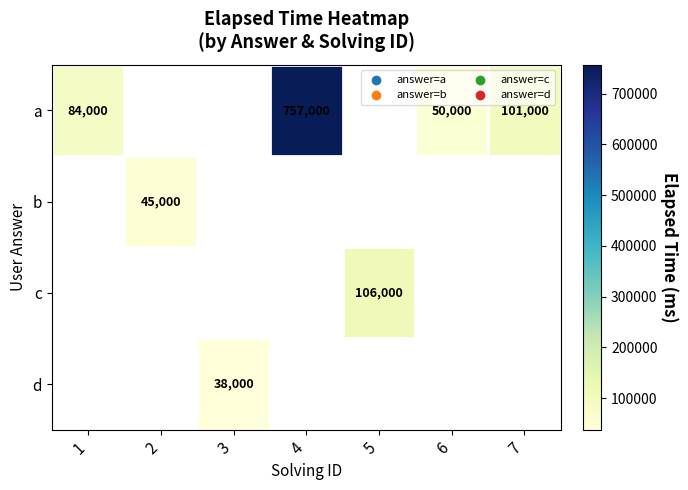

Is it true that a equals 50000 at 6?

True